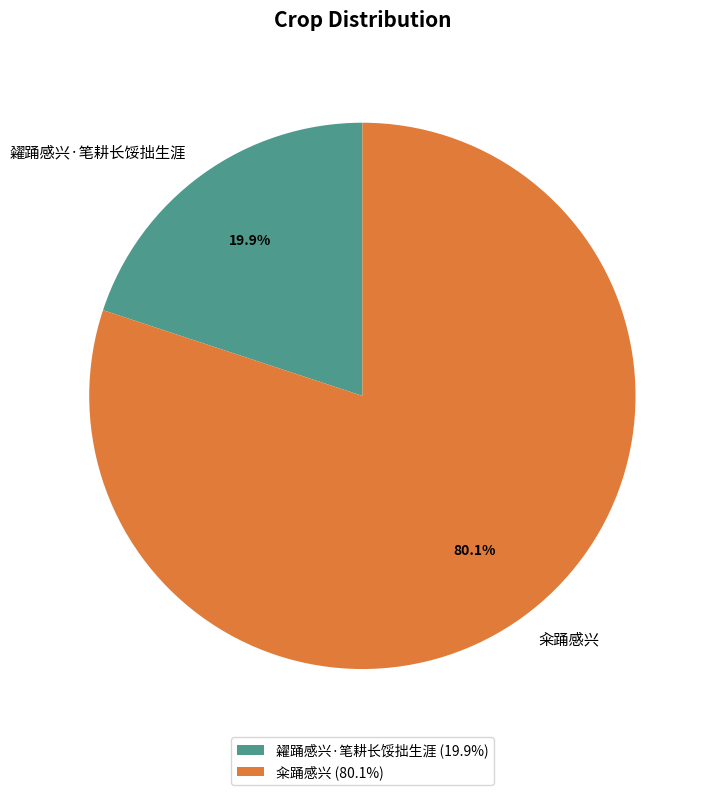

Combined, do 籴踊感兴 and 糴踊感兴·笔耕长馁拙生涯 account for over 50%?

Yes